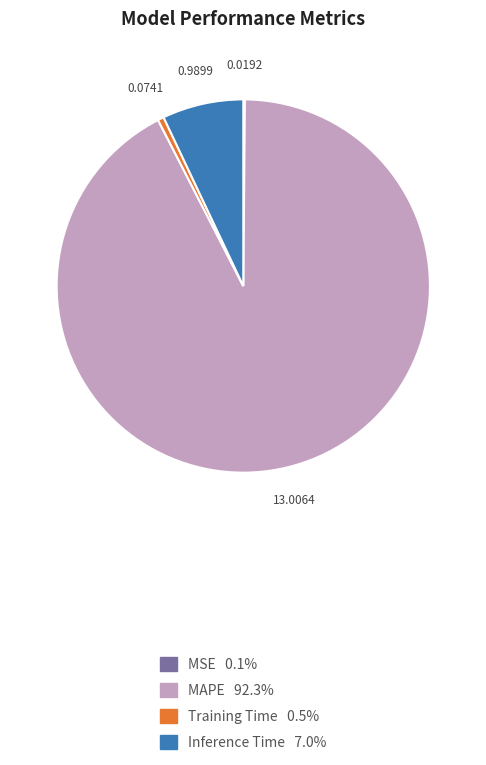

Is there a majority slice in this chart?

Yes